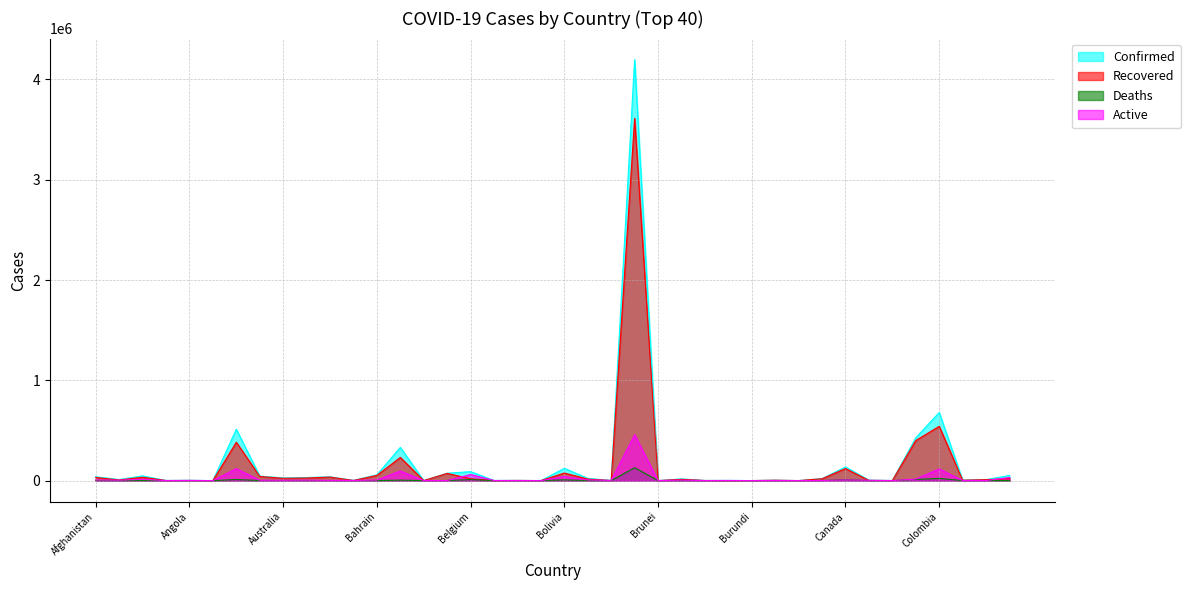

What is the difference between the maximum and minimum values in the Deaths series?

128539